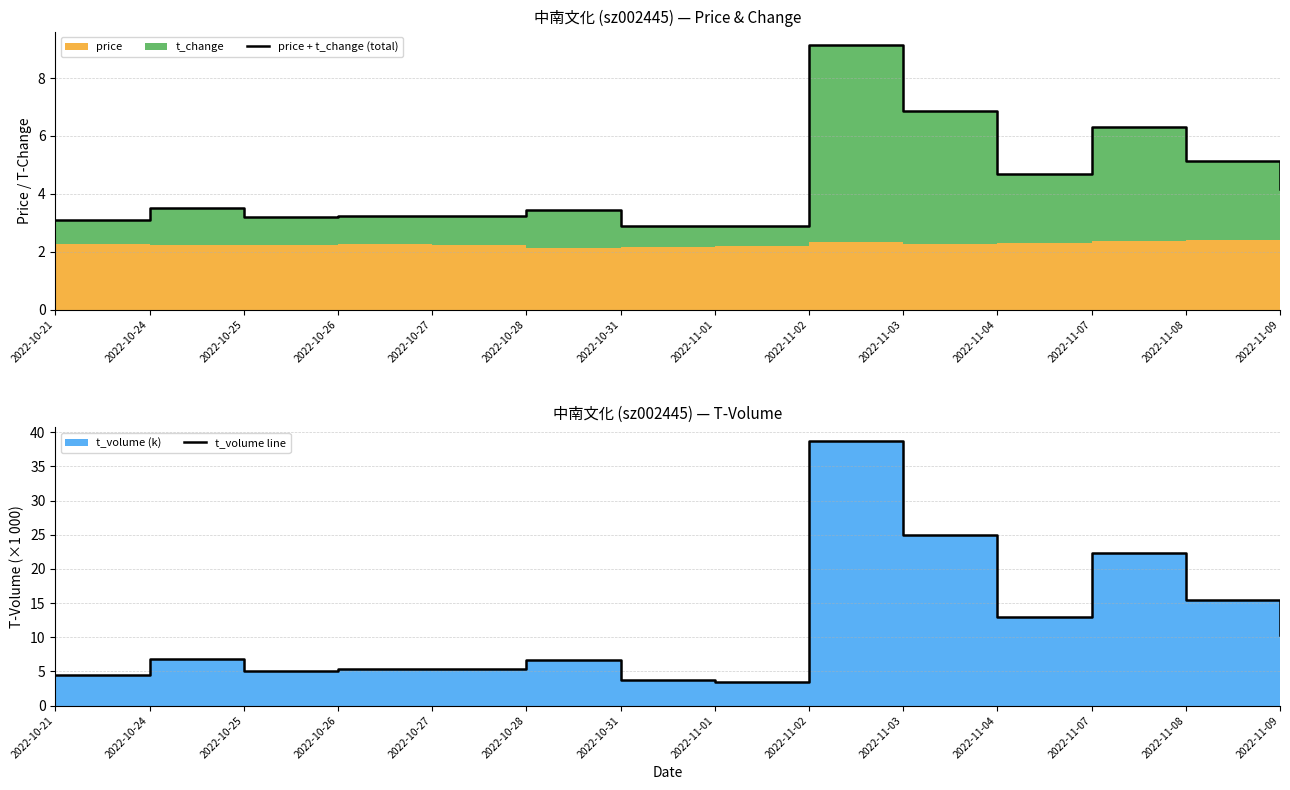

Reading right to left, what are all the values shown in this chart?

price + t_change (total): 2022-11-09=4.2	2022-11-08=5.1	2022-11-07=6.3	2022-11-04=4.7	2022-11-03=6.9	2022-11-02=9.2	2022-11-01=2.9	2022-10-31=2.9	2022-10-28=3.4	2022-10-27=3.2	2022-10-26=3.2	2022-10-25=3.2	2022-10-24=3.5	2022-10-21=3.1
t_volume line: 2022-11-09=10.4	2022-11-08=15.4	2022-11-07=22.4	2022-11-04=13.0	2022-11-03=25.0	2022-11-02=38.8	2022-11-01=3.5	2022-10-31=3.7	2022-10-28=6.7	2022-10-27=5.4	2022-10-26=5.4	2022-10-25=5.1	2022-10-24=6.9	2022-10-21=4.5